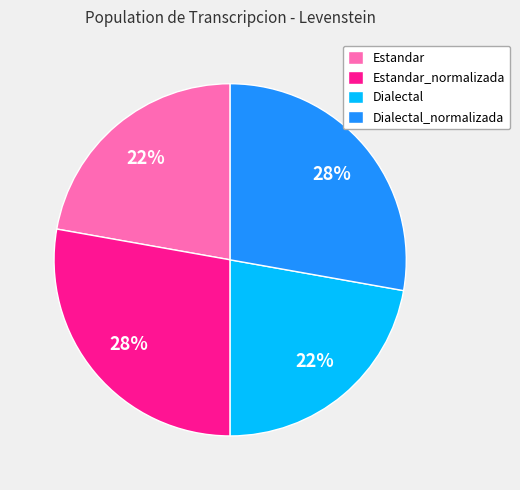

Count the number of slices in the pie.

4